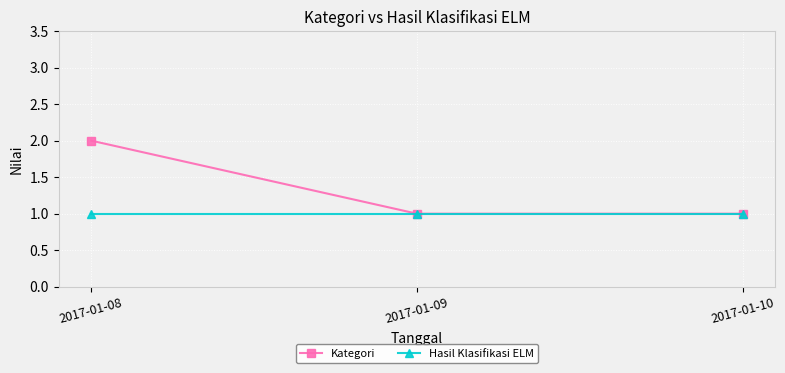

What is the sum of all Hasil Klasifikasi ELM values?

3